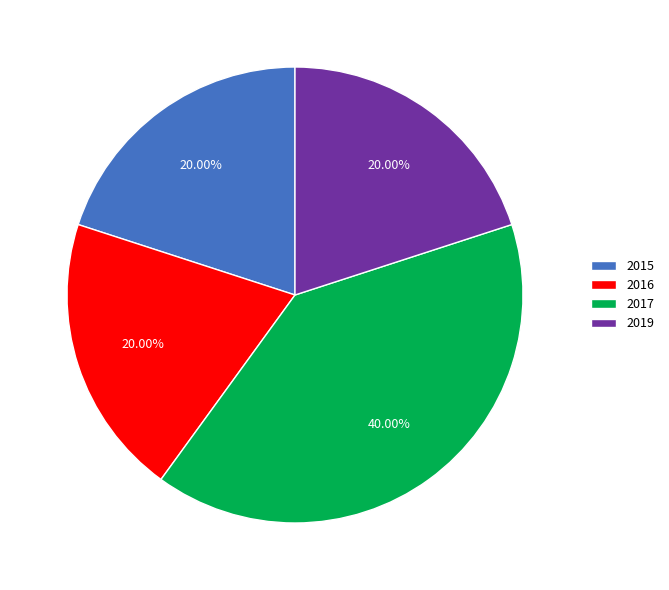

What is the largest slice in the pie chart?

2017